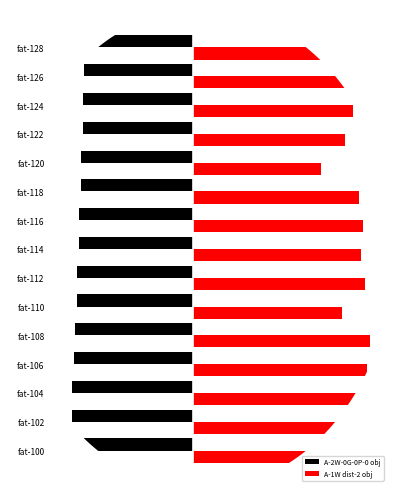

What are all the series names shown in the legend?

A-2W-0G-0P-0 obj, A-1W dist-2 obj